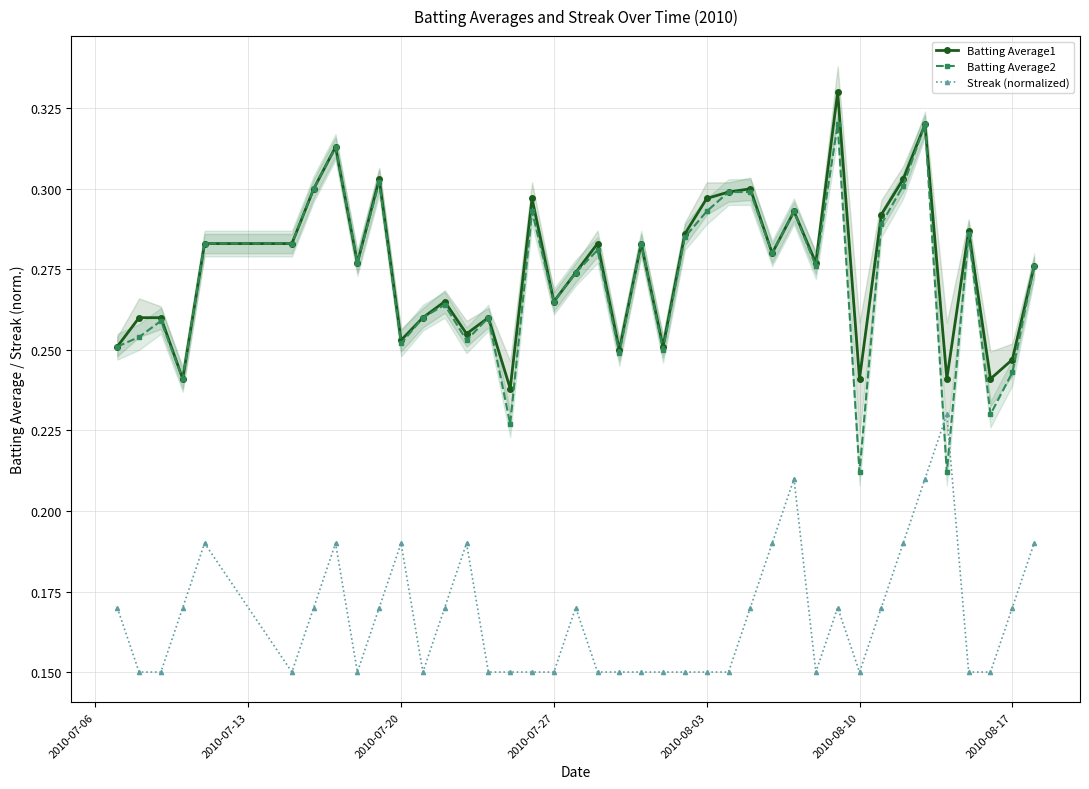

Reading left to right, transcribe all the data shown in this chart.

Batting Average1: 0.3	0.3	0.3	0.2	0.3	0.3	0.3	0.3	0.3	0.3	0.3	0.3	0.3	0.3	0.3	0.2	0.3	0.3	0.3	0.3	0.2	0.3	0.3	0.3	0.3	0.3	0.3	0.3	0.3	0.3	0.3	0.2	0.3	0.3	0.3	0.2	0.3	0.2	0.2	0.3
Batting Average2: 0.3	0.3	0.3	0.2	0.3	0.3	0.3	0.3	0.3	0.3	0.3	0.3	0.3	0.3	0.3	0.2	0.3	0.3	0.3	0.3	0.2	0.3	0.2	0.3	0.3	0.3	0.3	0.3	0.3	0.3	0.3	0.2	0.3	0.3	0.3	0.2	0.3	0.2	0.2	0.3
Streak (normalized): 0.2	0.1	0.1	0.2	0.2	0.1	0.2	0.2	0.1	0.2	0.2	0.1	0.2	0.2	0.1	0.1	0.1	0.1	0.2	0.1	0.1	0.1	0.1	0.1	0.1	0.1	0.2	0.2	0.2	0.1	0.2	0.1	0.2	0.2	0.2	0.2	0.1	0.1	0.2	0.2